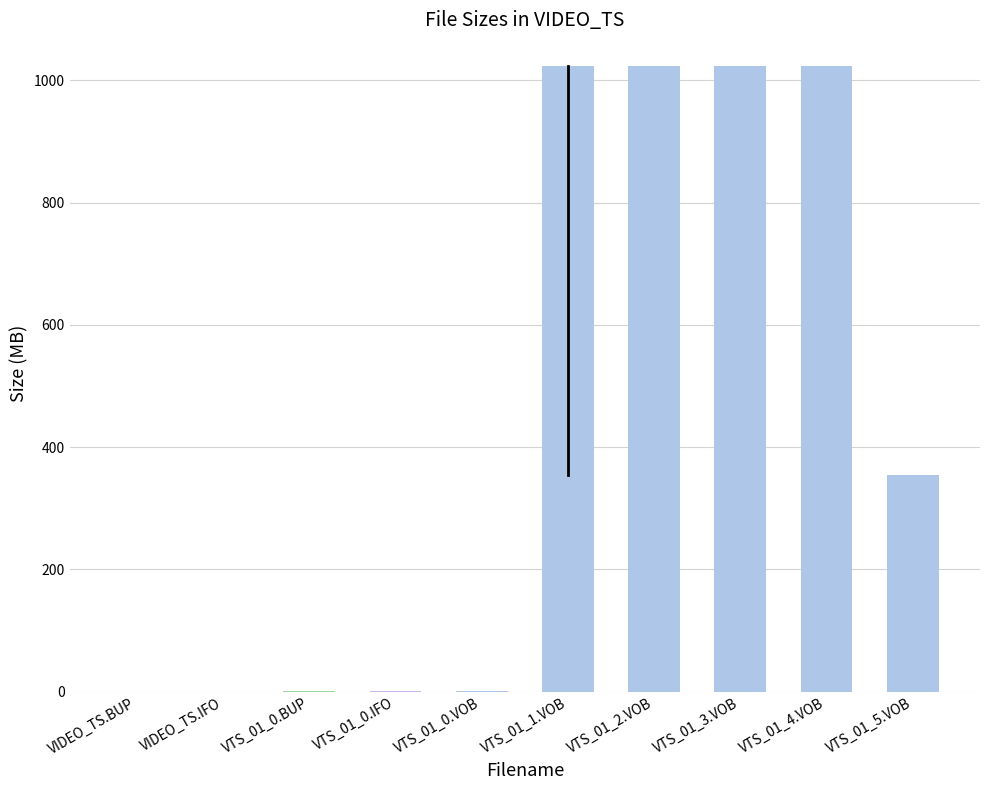

True or false: the data shows 0.1 at VTS_01_0.BUP.

True